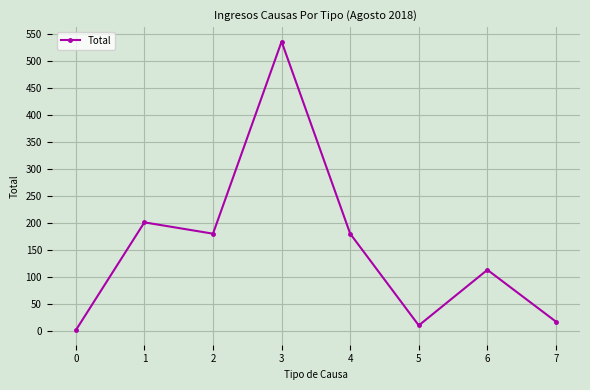

What is the change in value from 2 to 7?

-163